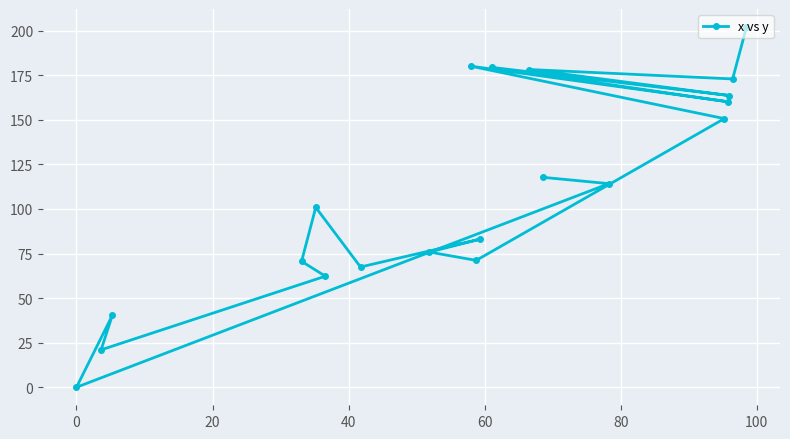

What is the sum of all values?

2211.6